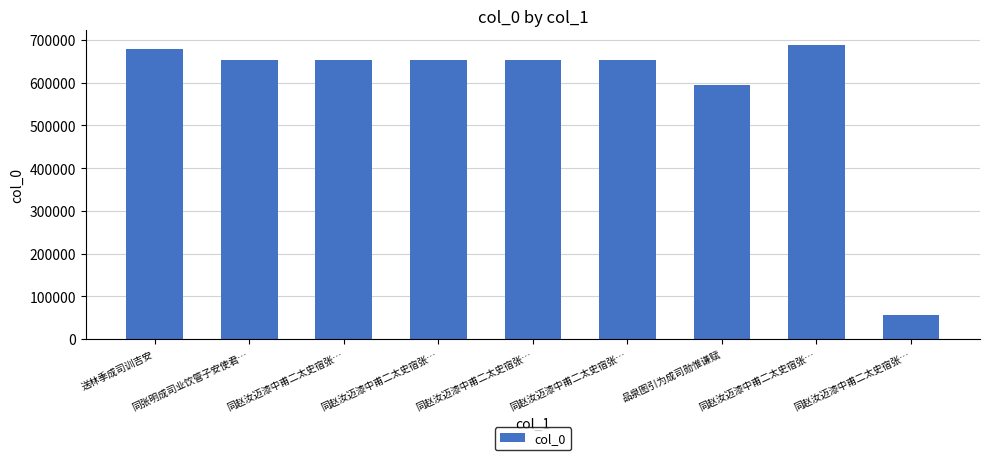

Between 品泉图引为成司勋惟谦赋 and 同赵汝迈漆中甫二太史宿张…, which is larger?

同赵汝迈漆中甫二太史宿张…